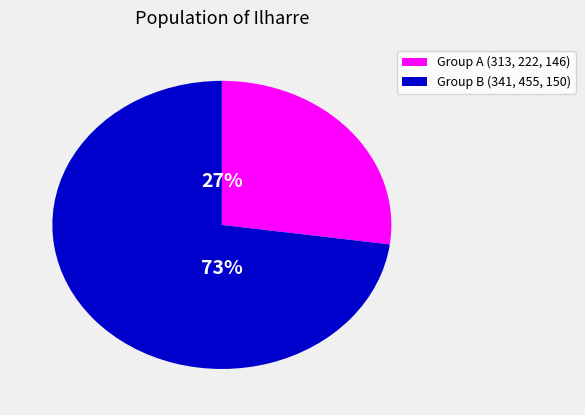

To the nearest percent, what is the difference between the largest and smallest slice percentages?

46%